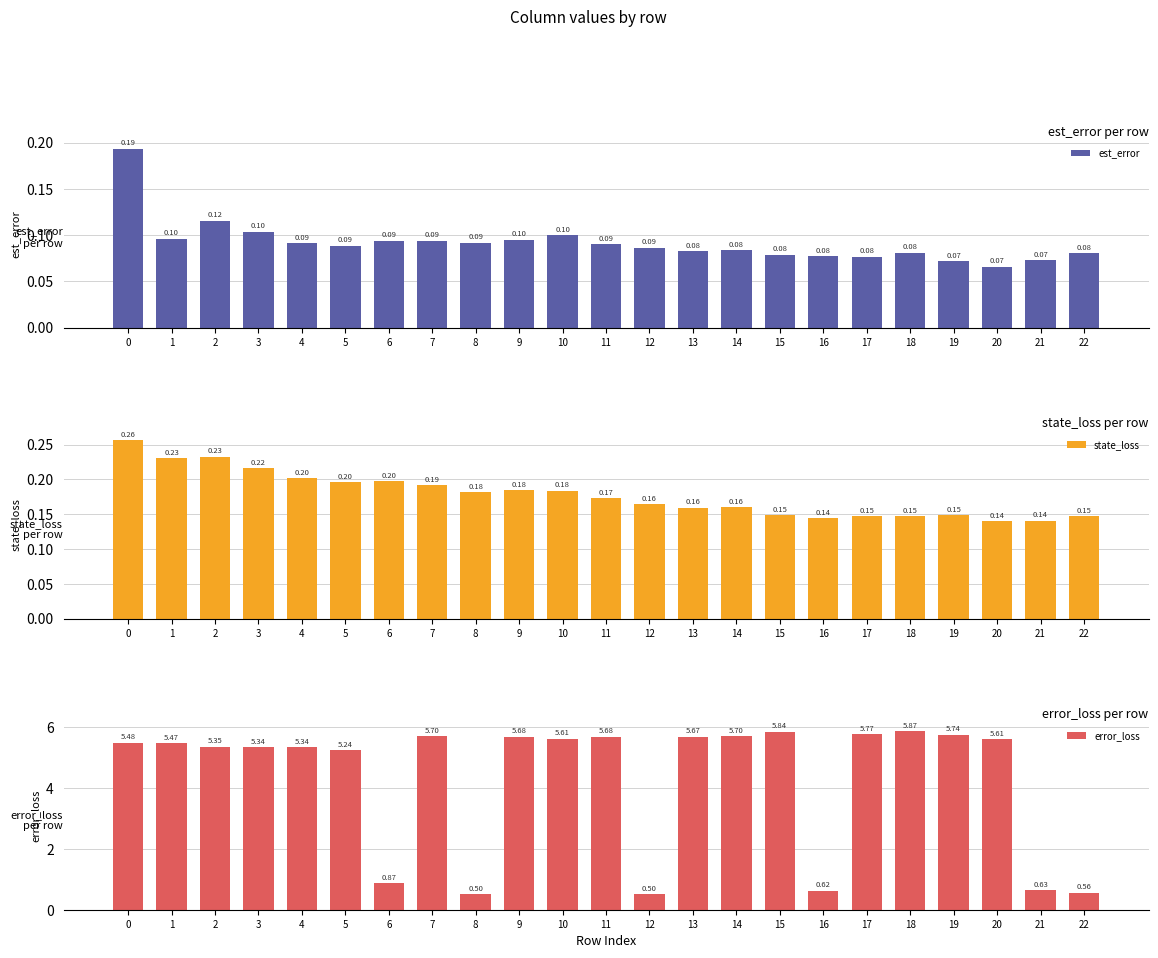

What is the smallest value displayed?

0.1